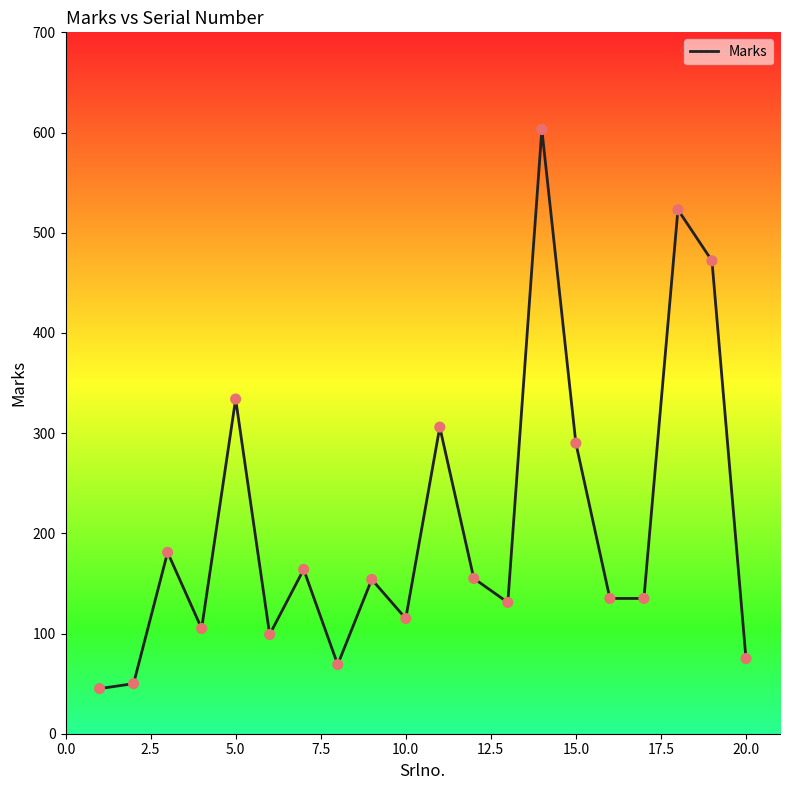

What is the greatest value displayed?

603